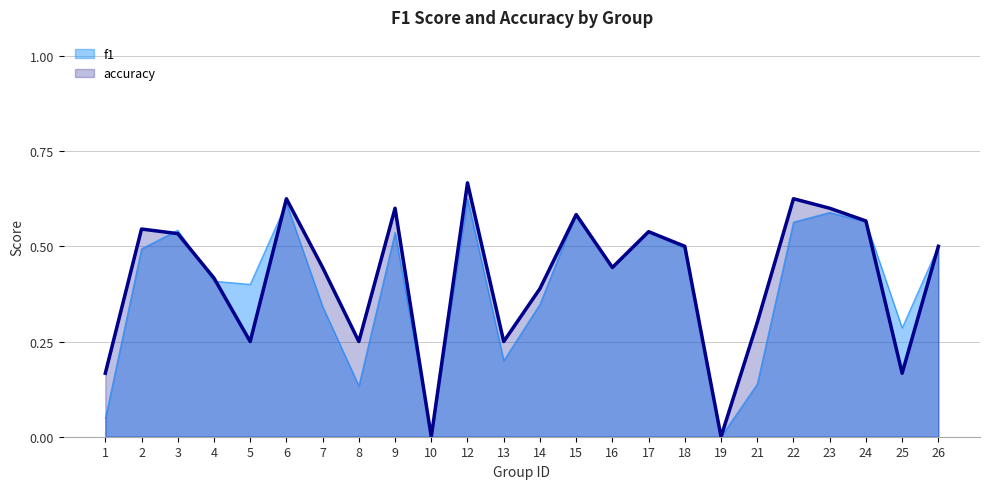

Reading left to right, what are all the values shown in this chart?

f1: 0.0	0.5	0.5	0.4	0.4	0.6	0.3	0.1	0.5	0.0	0.6	0.2	0.3	0.6	0.4	0.5	0.5	0.0	0.1	0.6	0.6	0.6	0.3	0.5
accuracy: 0.2	0.5	0.5	0.4	0.2	0.6	0.4	0.2	0.6	0.0	0.7	0.2	0.4	0.6	0.4	0.5	0.5	0.0	0.3	0.6	0.6	0.6	0.2	0.5